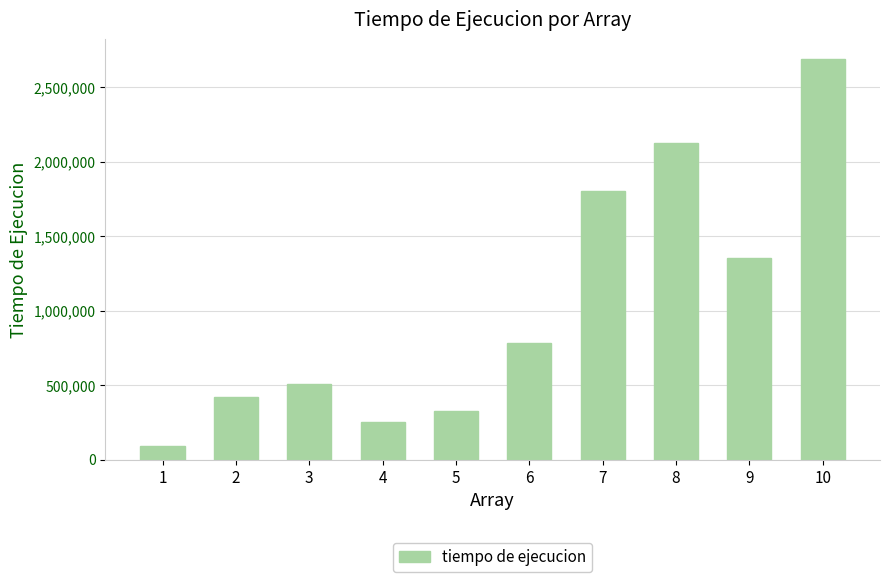

List the labels in order of value, largest first.

10, 8, 7, 9, 6, 3, 2, 5, 4, 1